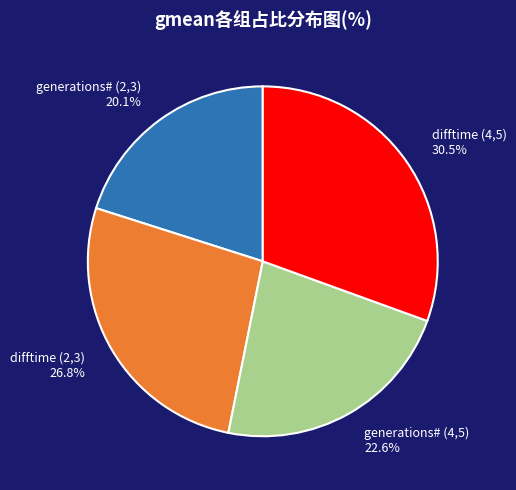

How many slices are in this pie chart?

4